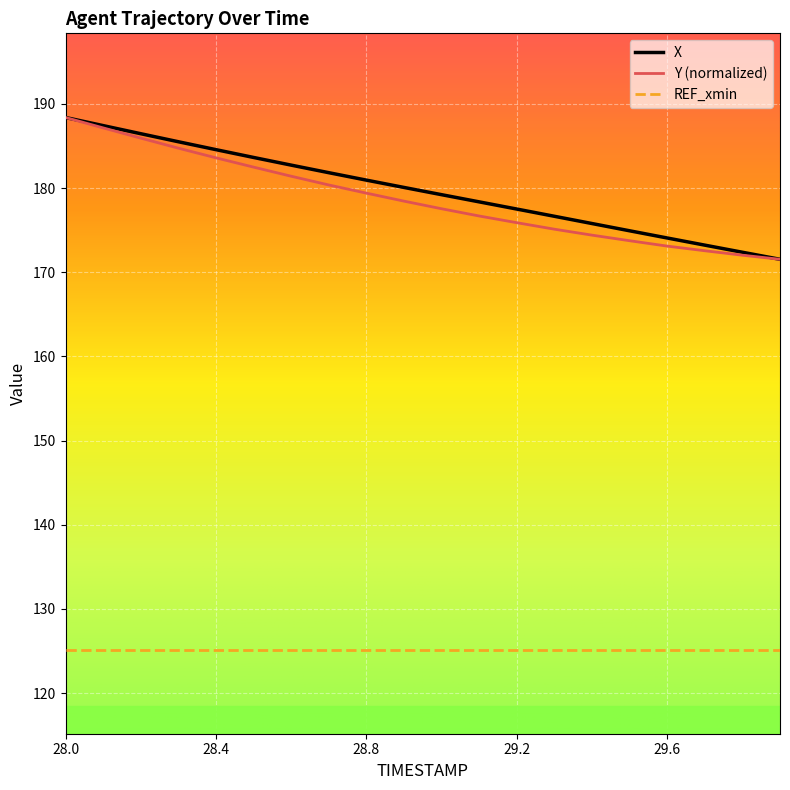

What is the maximum value for X?

188.4